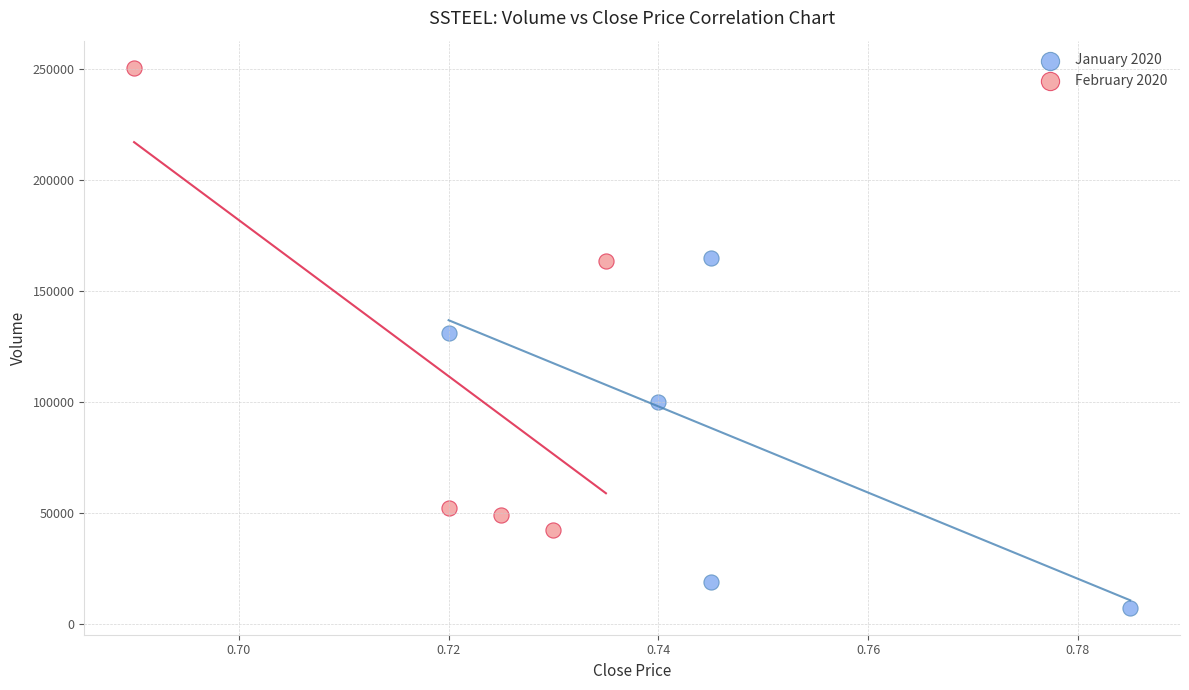

What are all the series names shown in the legend?

January 2020, February 2020